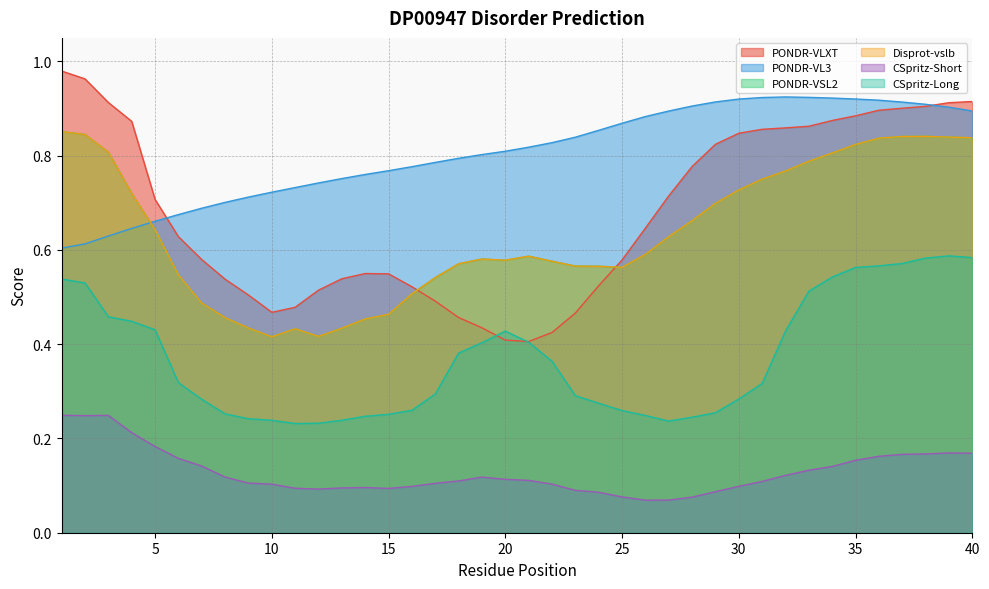

At which label is CSpritz-Long closest to 0?

11